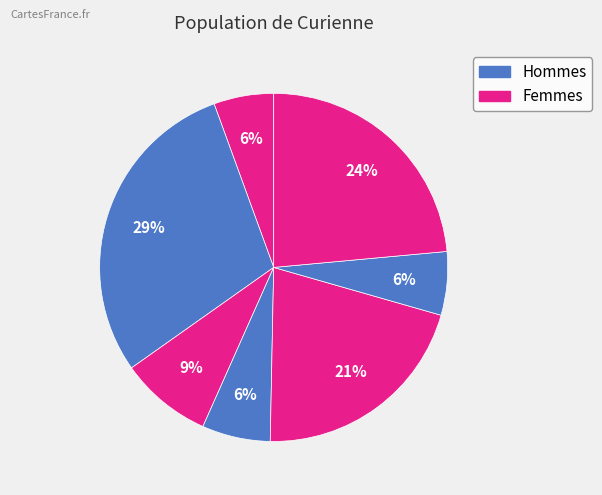

How many slices are in this pie chart?

7